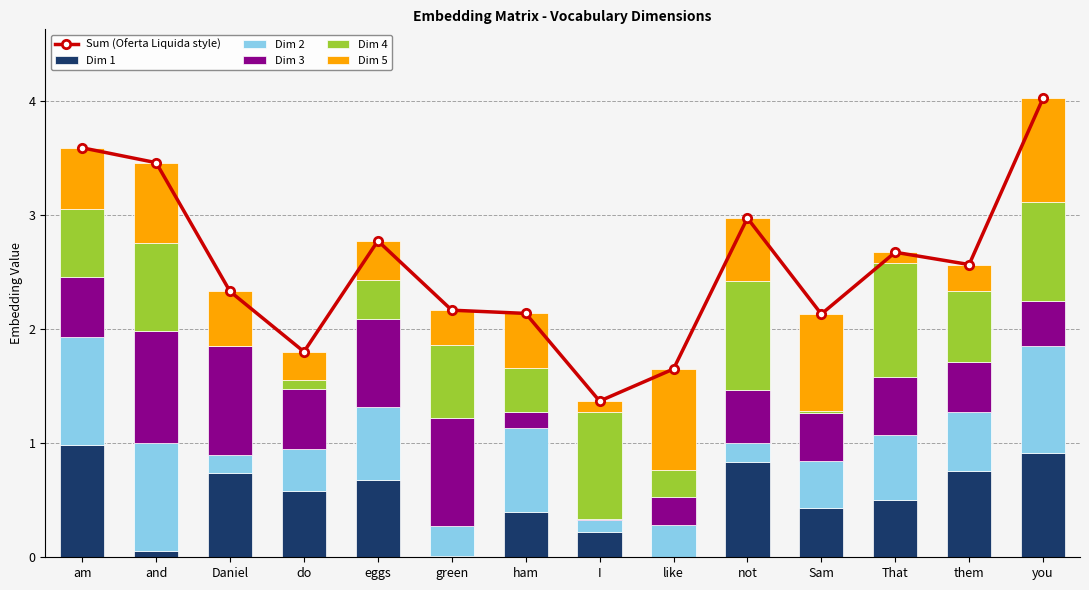

Is it true that Dim 2 equals 1.2 at ham?

False